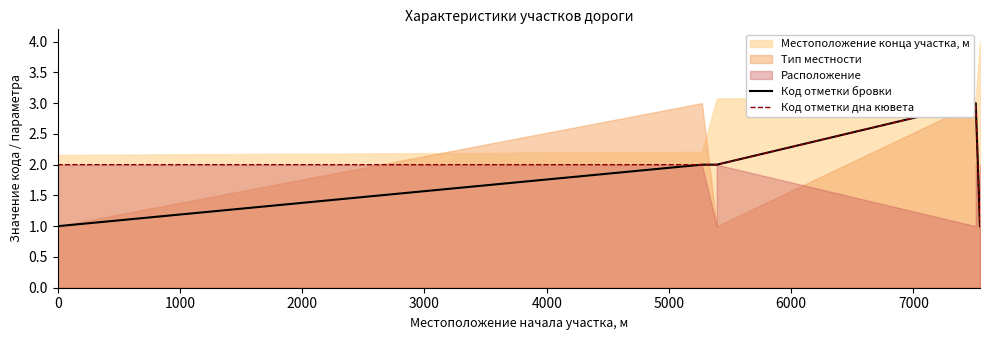

The Код отметки бровки series shows 0 at 0. True or false?

False